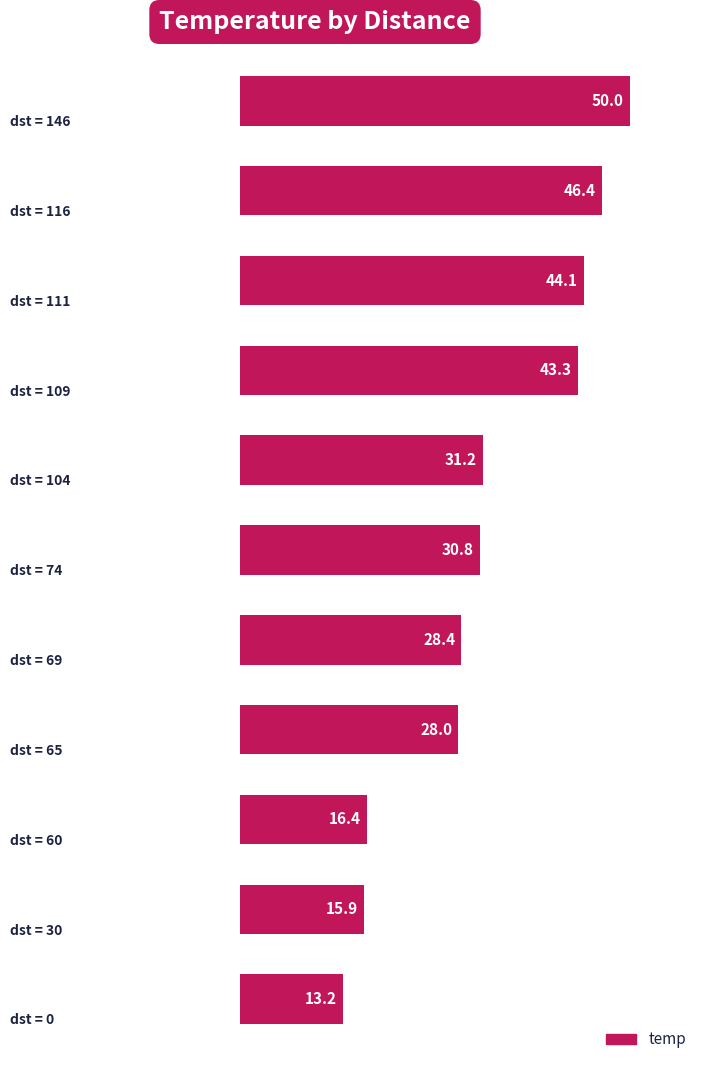

What is the sum of all values?

347.7